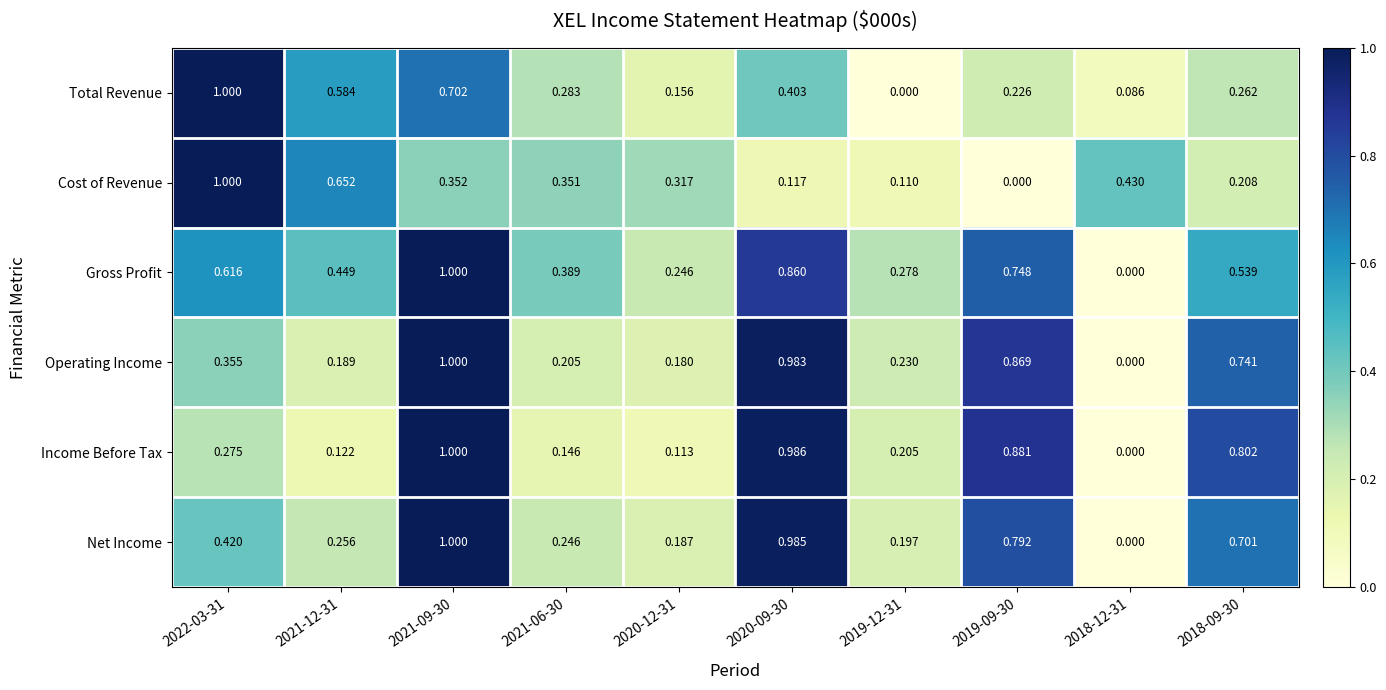

Count the number of categories in the chart.

10